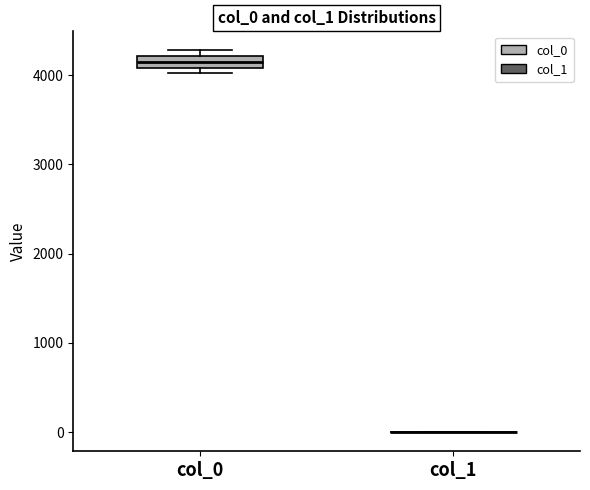

Which box is the tallest, from its lower edge to its upper edge?

col_0